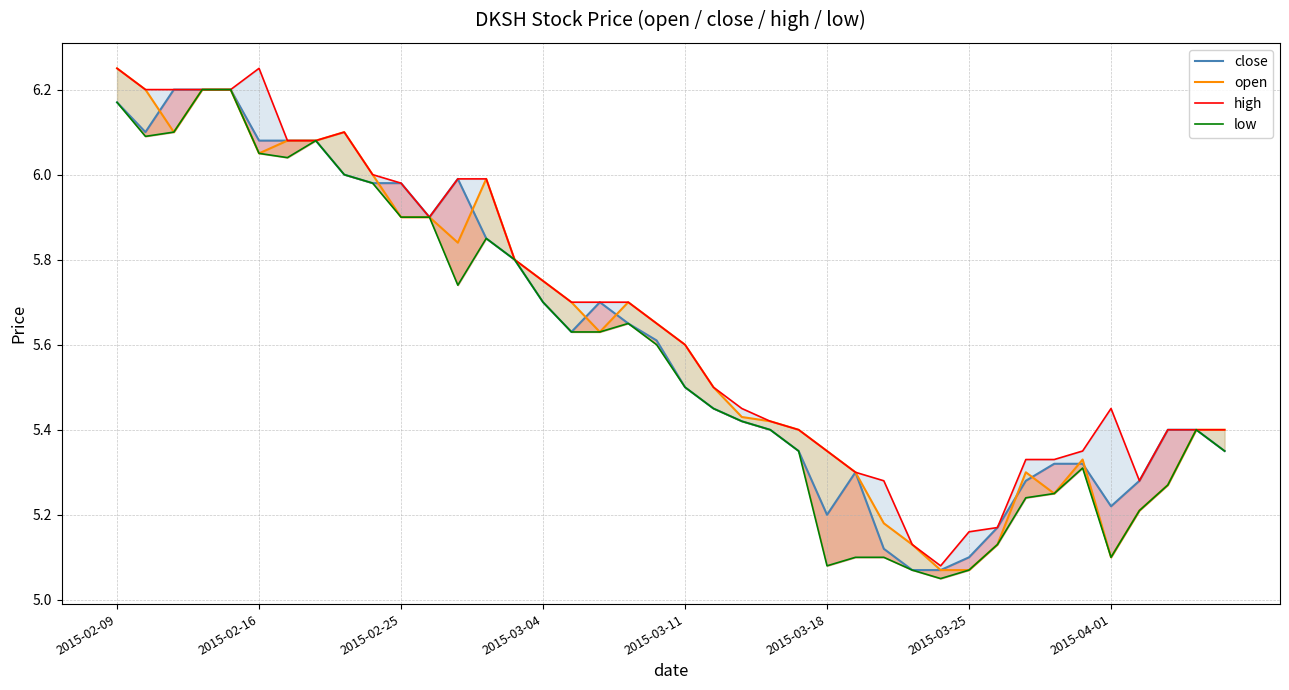

What is the maximum value shown in the chart?

6.2